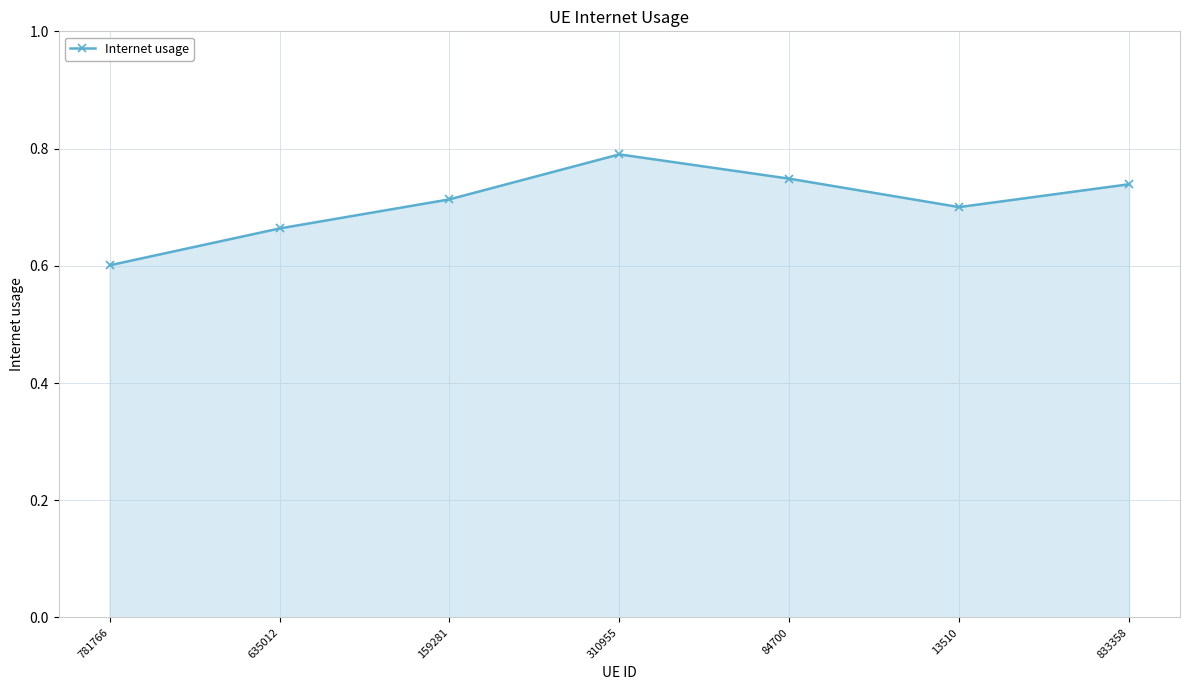

What position from the left is 310955?

4